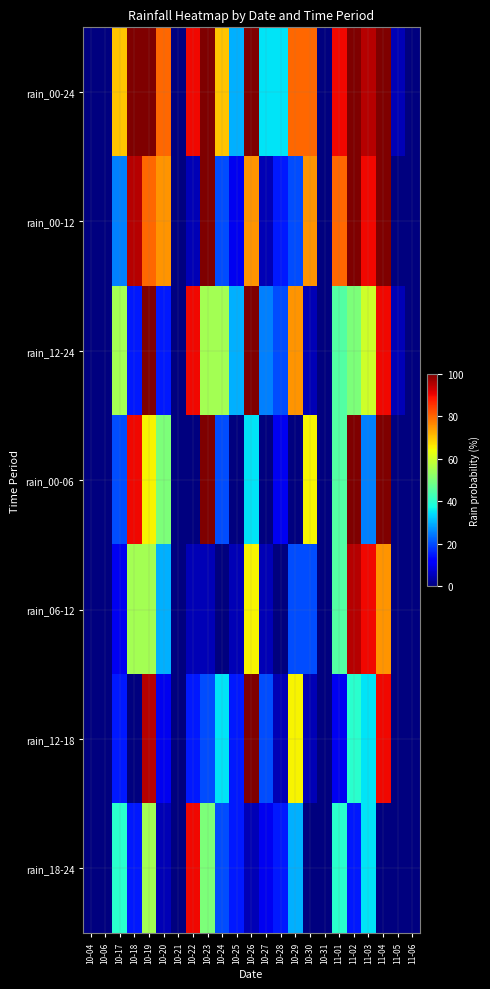

List the series in order of their peak value, highest first.

rain_00-24, rain_00-12, rain_12-24, rain_00-06, rain_12-18, rain_06-12, rain_18-24